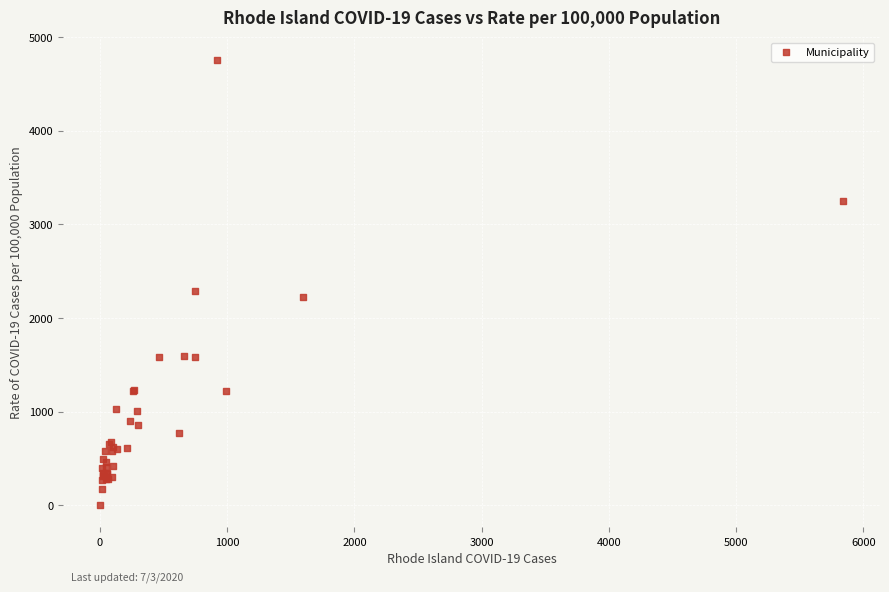

What Y value in the scatter plot is closest to 2381?

2289